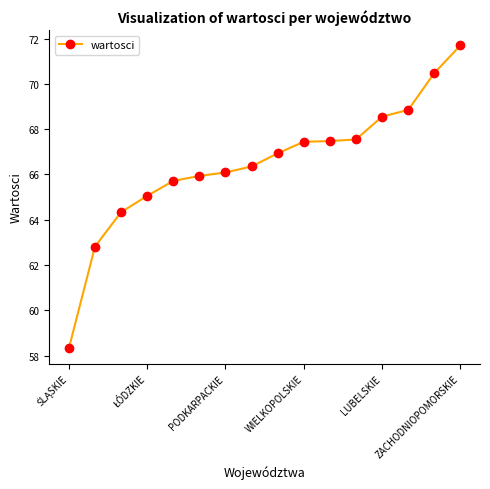

What is the maximum value shown in the chart?

71.7